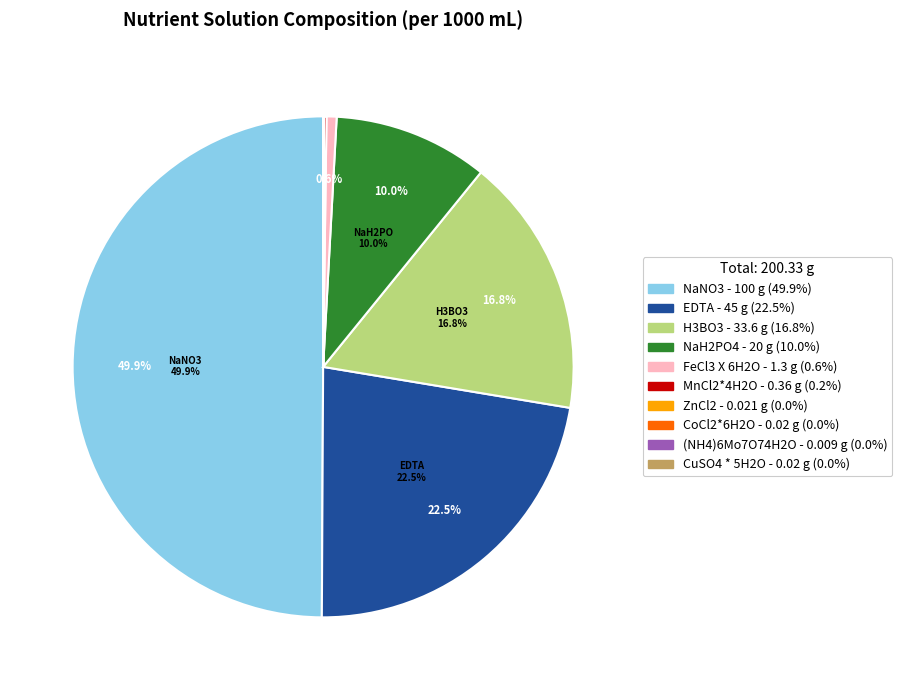

Does H3BO3 represent more than half of the total?

No